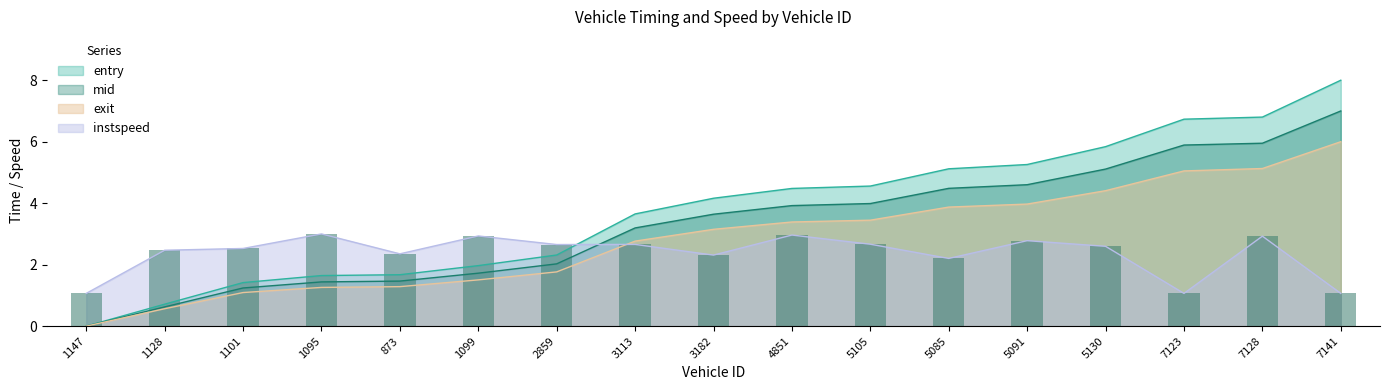

Where does the instspeed series first go above 2?

1128